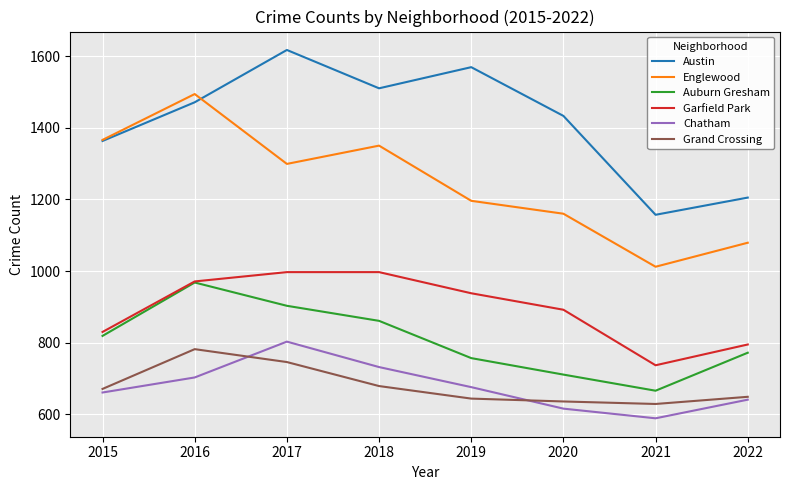

True or false: Auburn Gresham and Grand Crossing intersect in this chart.

False